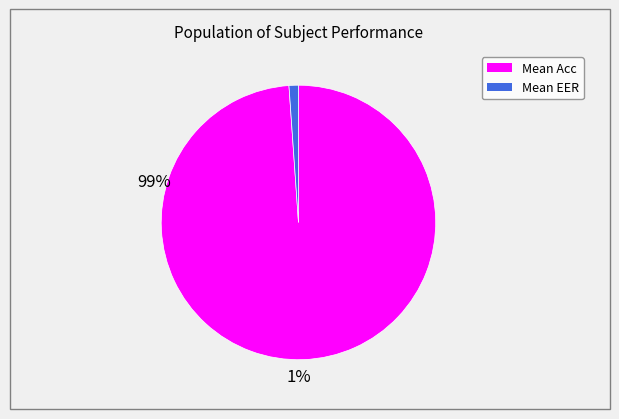

Is the sum of Mean EER and Mean Acc greater than half?

Yes